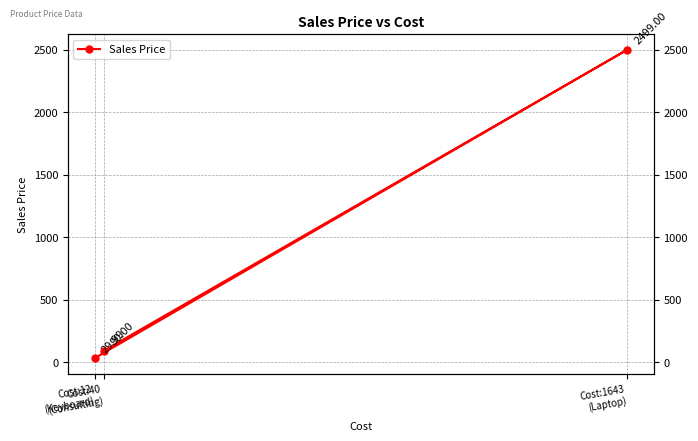

What is the label of the 2nd point from the left?

Cost:1643
(Laptop)